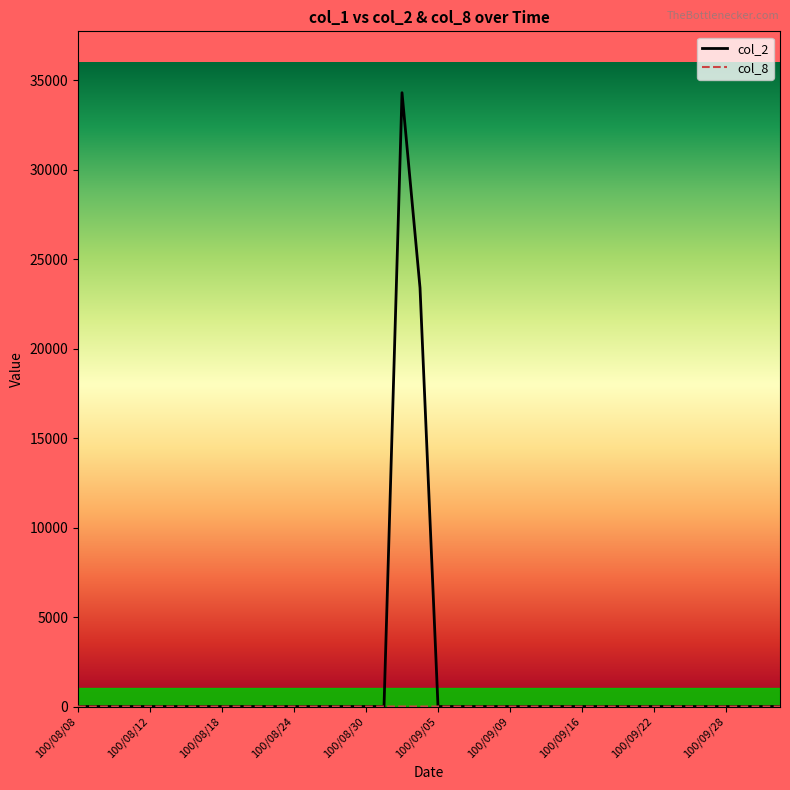

What is the maximum value shown in the chart?

34300